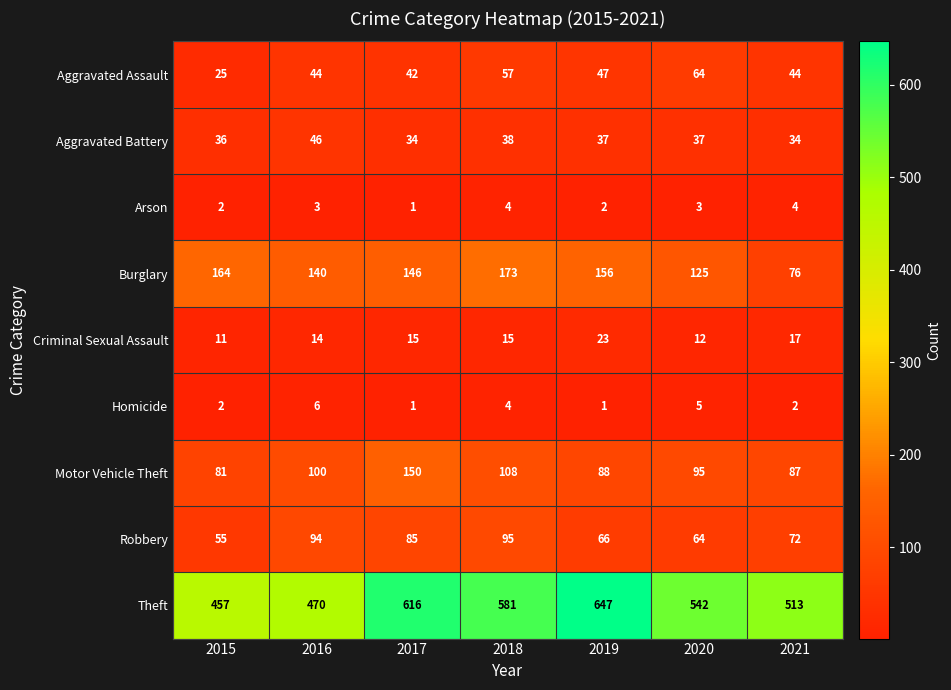

At which label is Aggravated Battery closest to 40?

2018